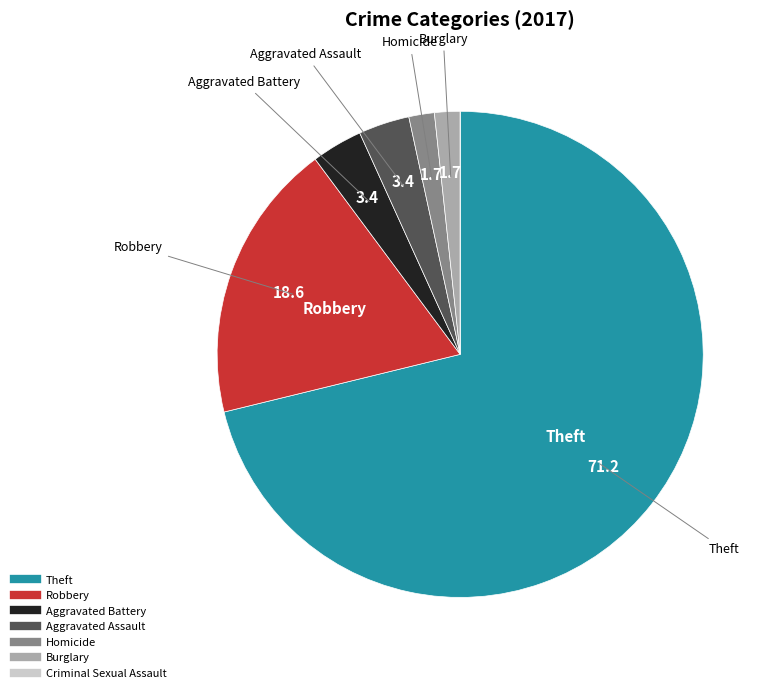

Which has a higher value, Homicide or Aggravated Assault?

Aggravated Assault